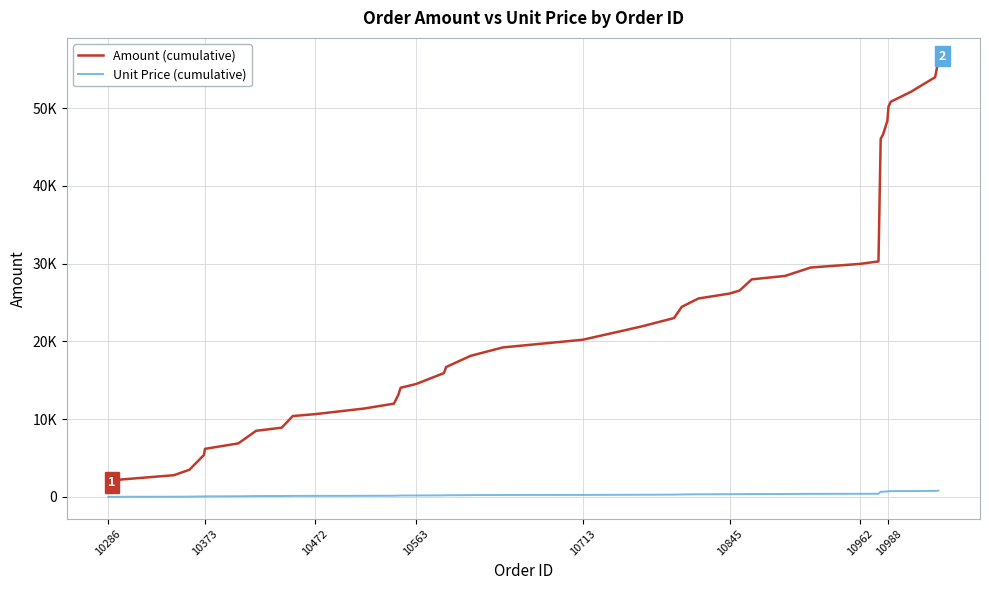

What are all the series names shown in the legend?

Amount (cumulative), Unit Price (cumulative)